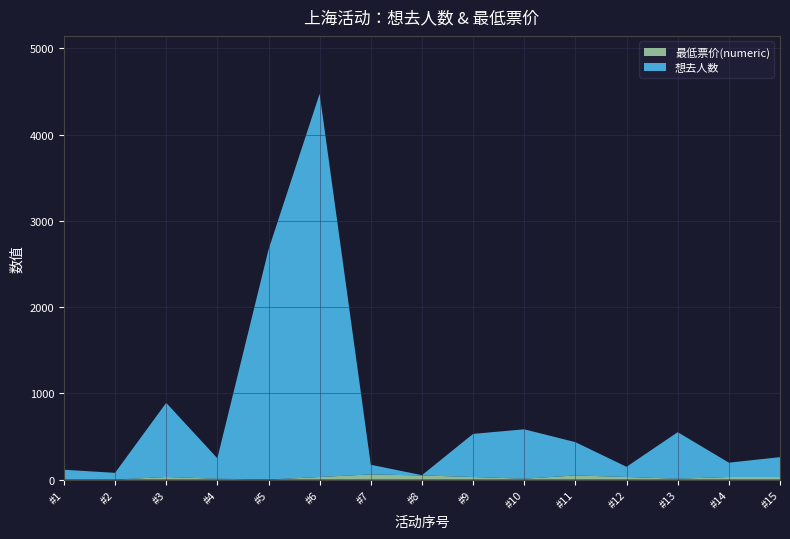

Reading left to right, what are all the values shown in this chart?

想去人数: 114	78	860	237	2667	4445	112	3	500	573	386	118	540	166	230
最低票价(numeric): 0	0	30	10	0	30	60	48	30	10	48	30	10	30	30